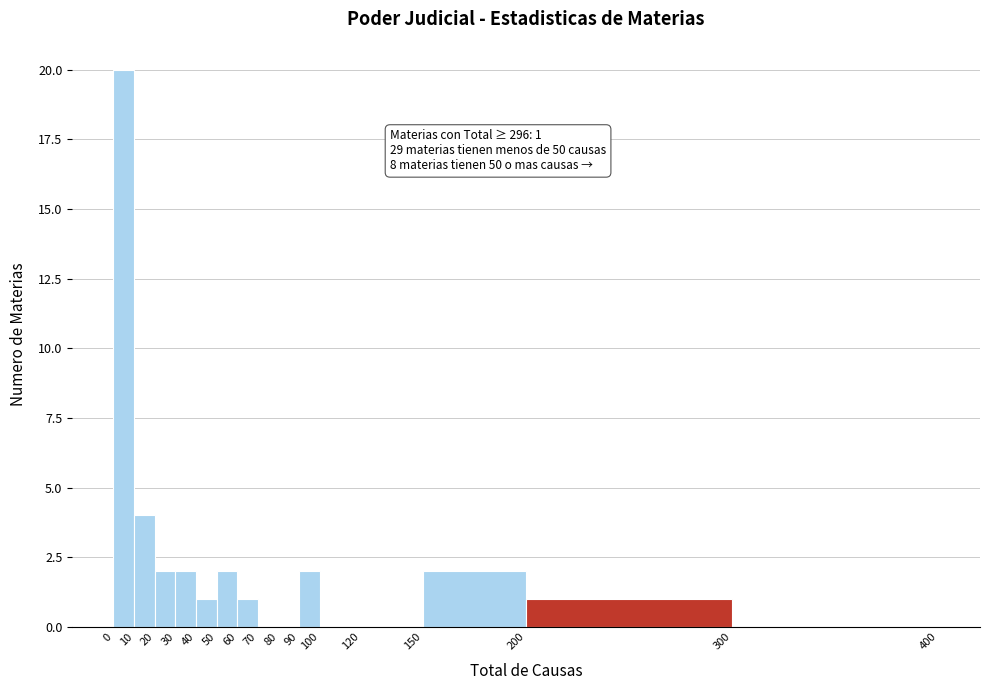

Over which range of the x-axis is the bar tallest?

0 to 10